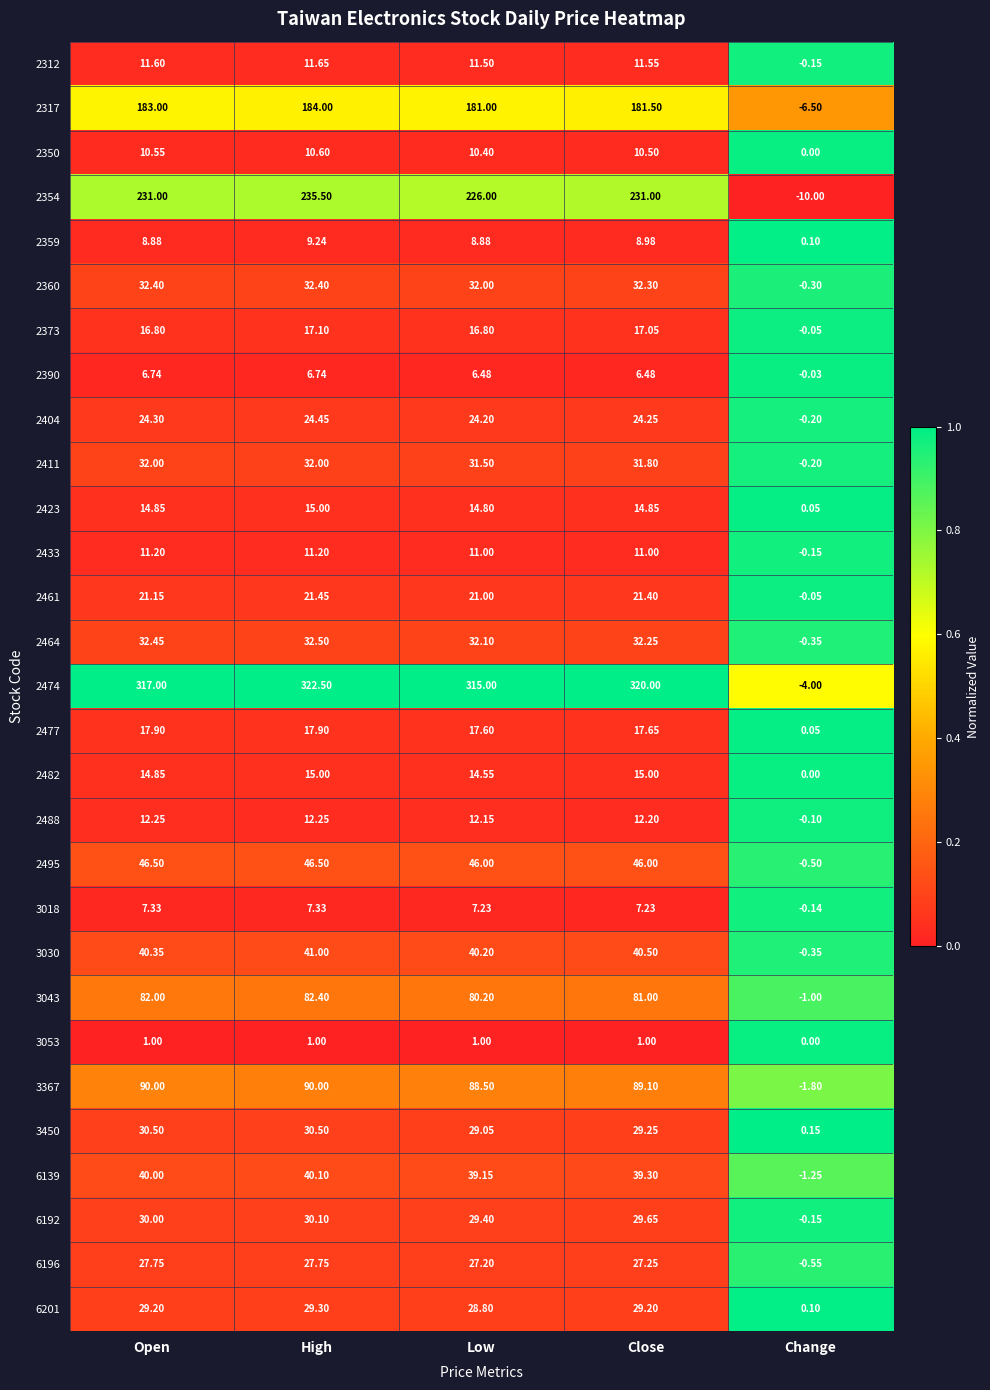

Where does the 2317 series first go above 181?

Open